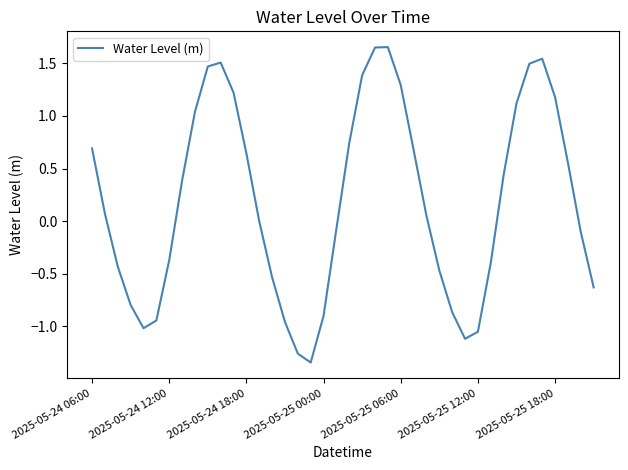

What is the difference between the maximum and minimum values?

3.0